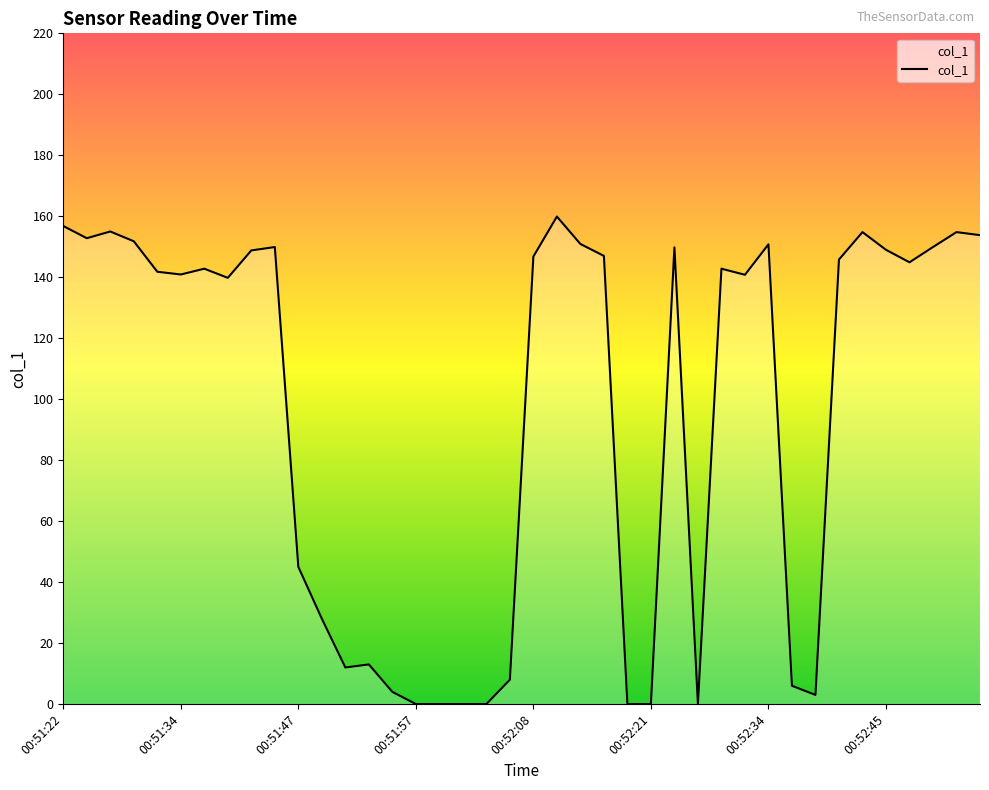

Does the chart have visible grid lines?

No